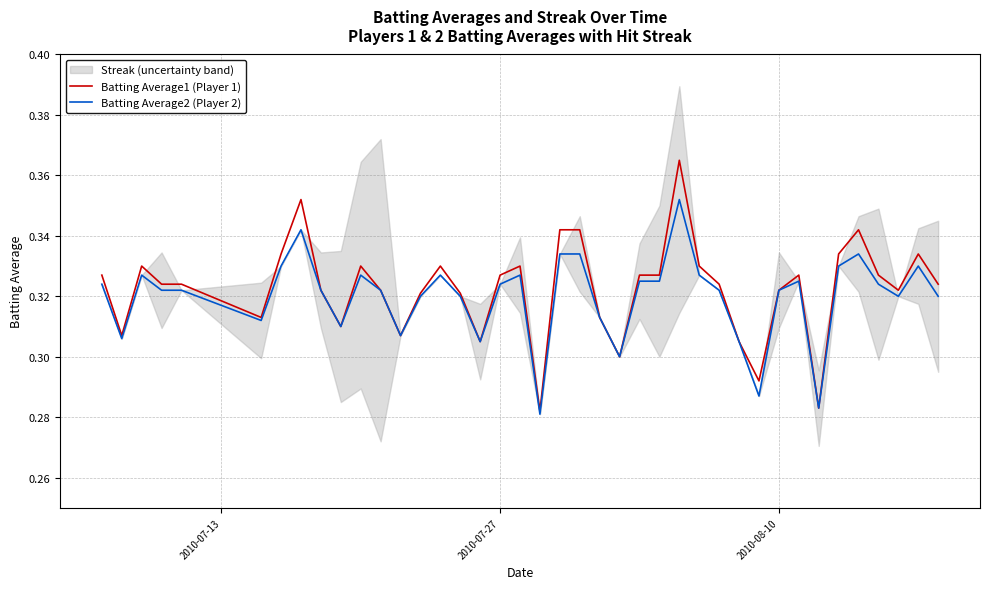

What is the sum of all Batting Average2 (Player 2) values?

12.8